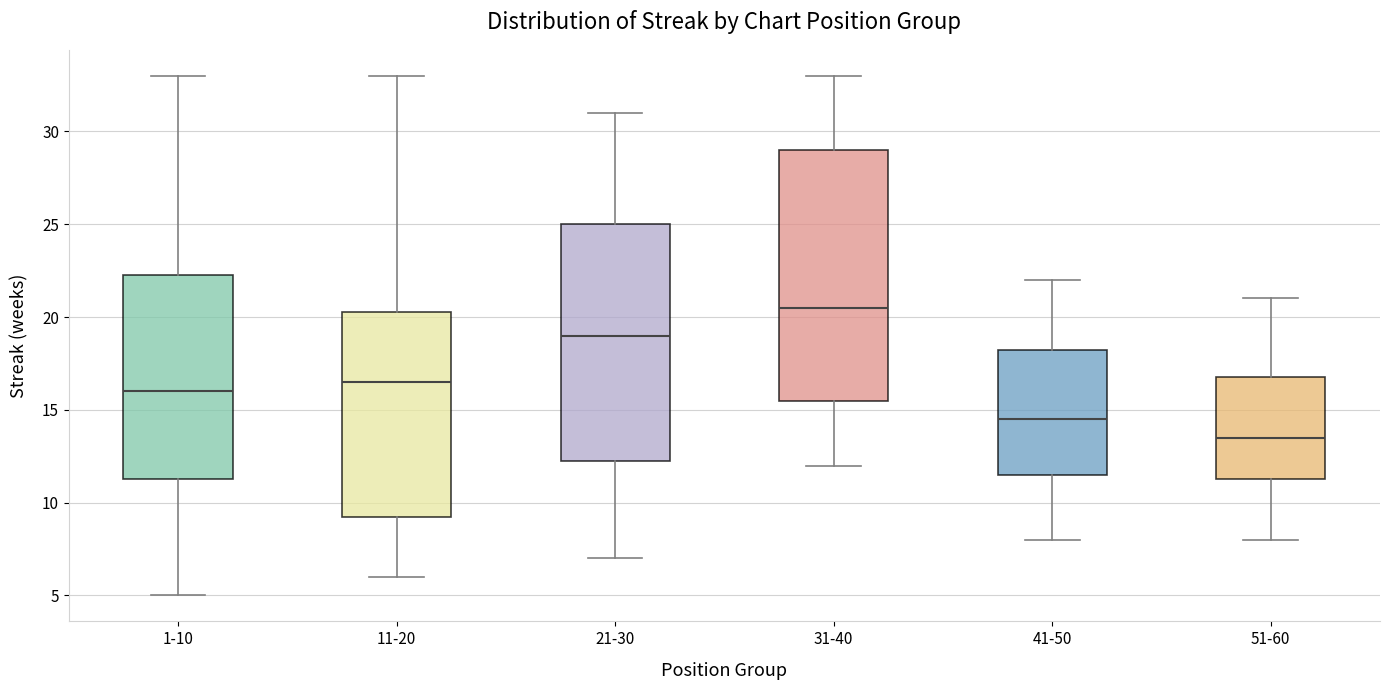

Where does the upper whisker of the box for 1-10 end on the y-axis? The values are not printed on the chart, so give them approximately, as read against the axis.

33.0